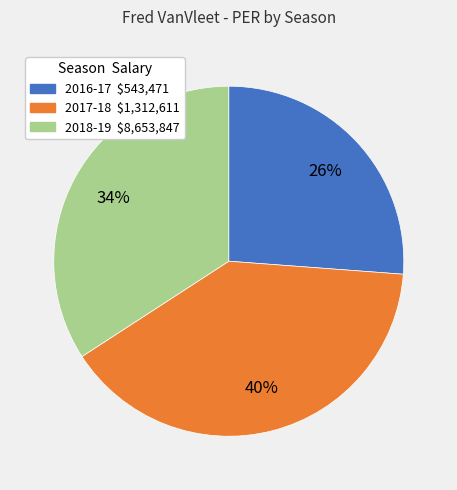

How many slices are in this pie chart?

3